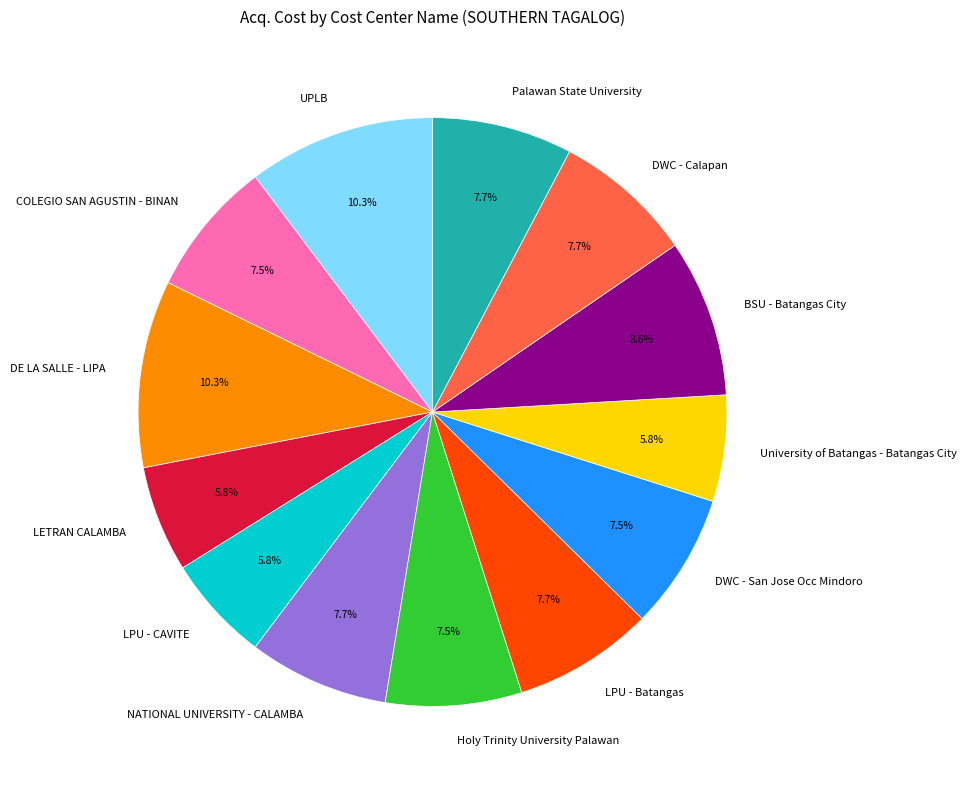

What is the ratio of the value at LPU - Batangas to the value at LPU - CAVITE?

1.3